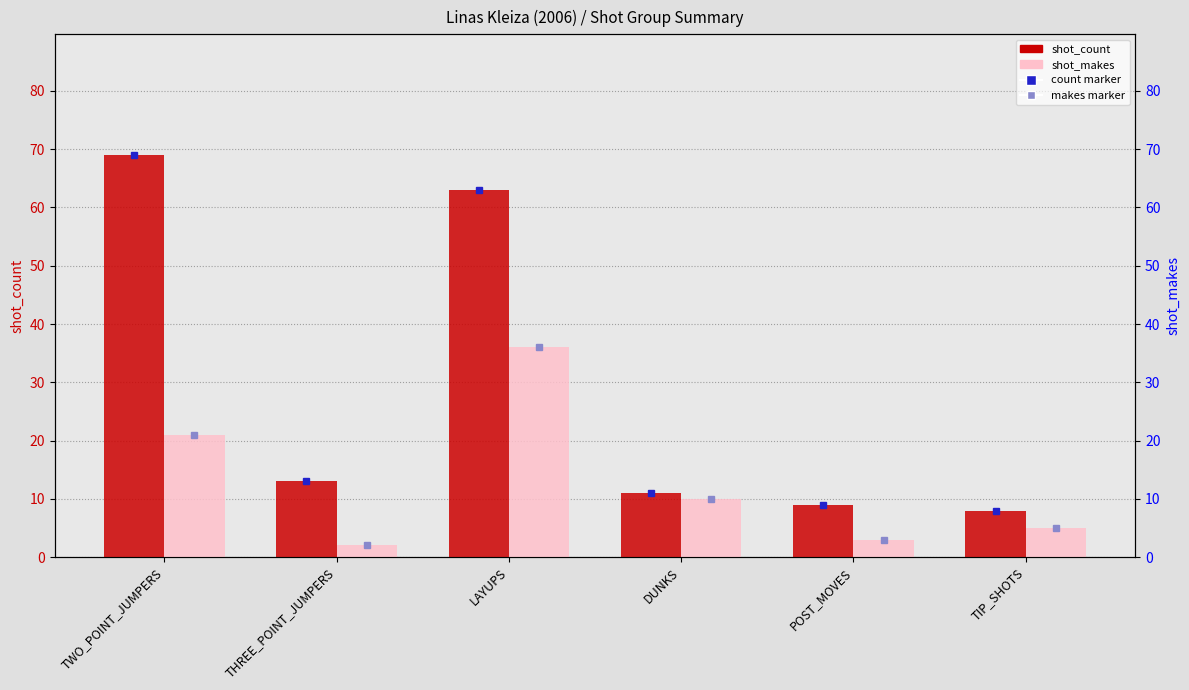

What is the label of the 4th bar from the right?

LAYUPS